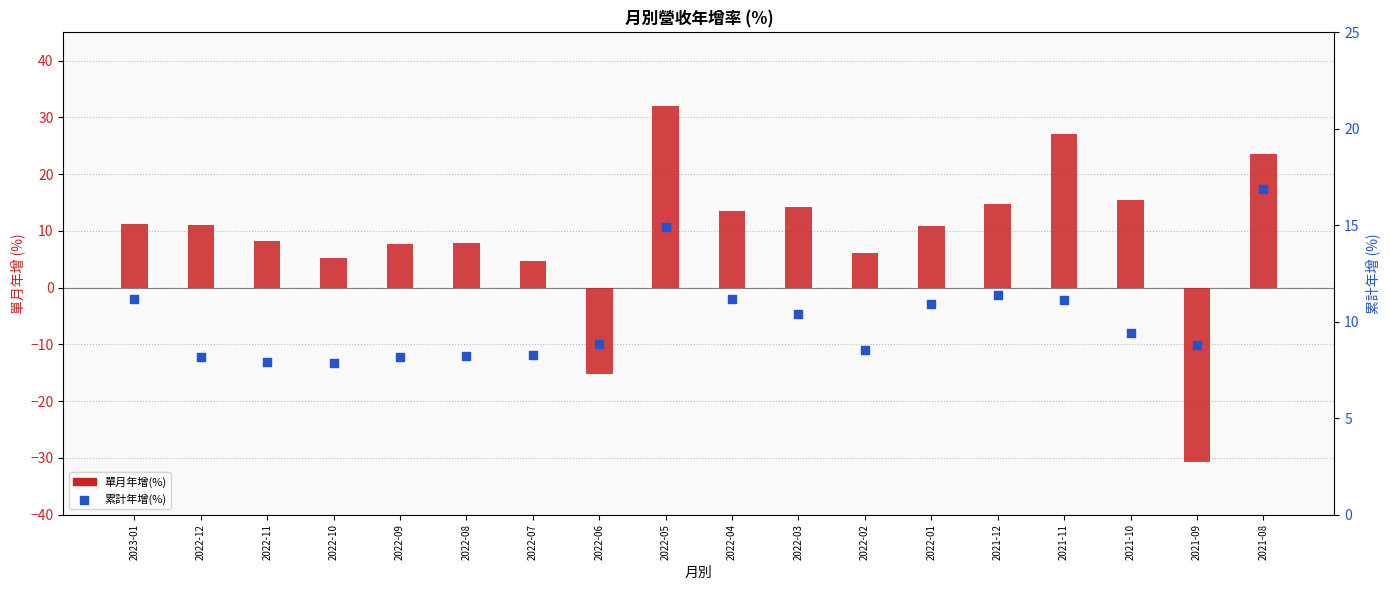

Which series has the largest total across all categories?

累計年增(%)